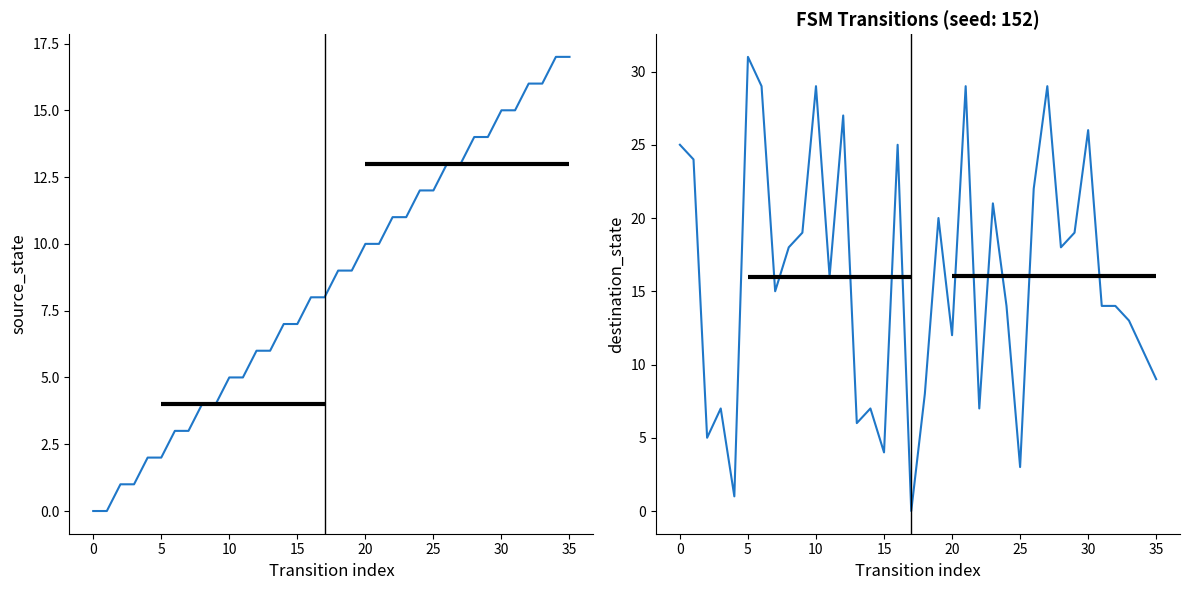

What is the label of the 13th point from the right?

23